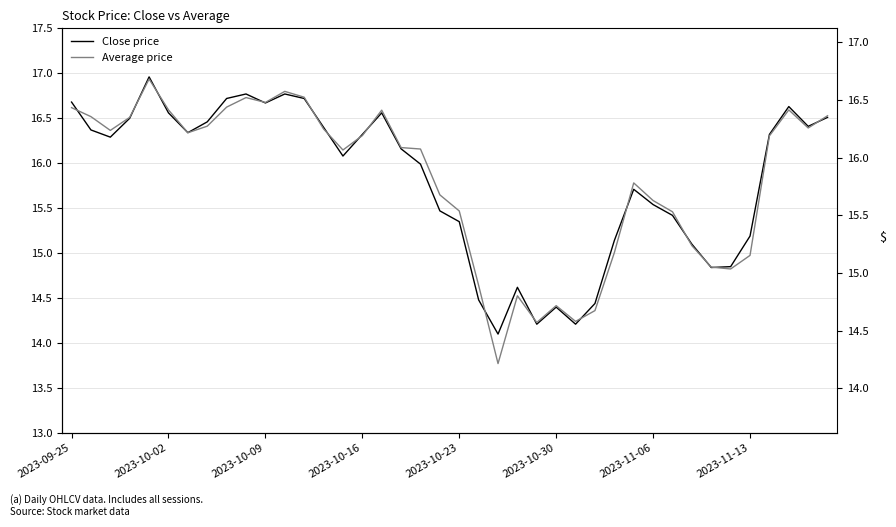

How many values in the Average price series are below 16?

17